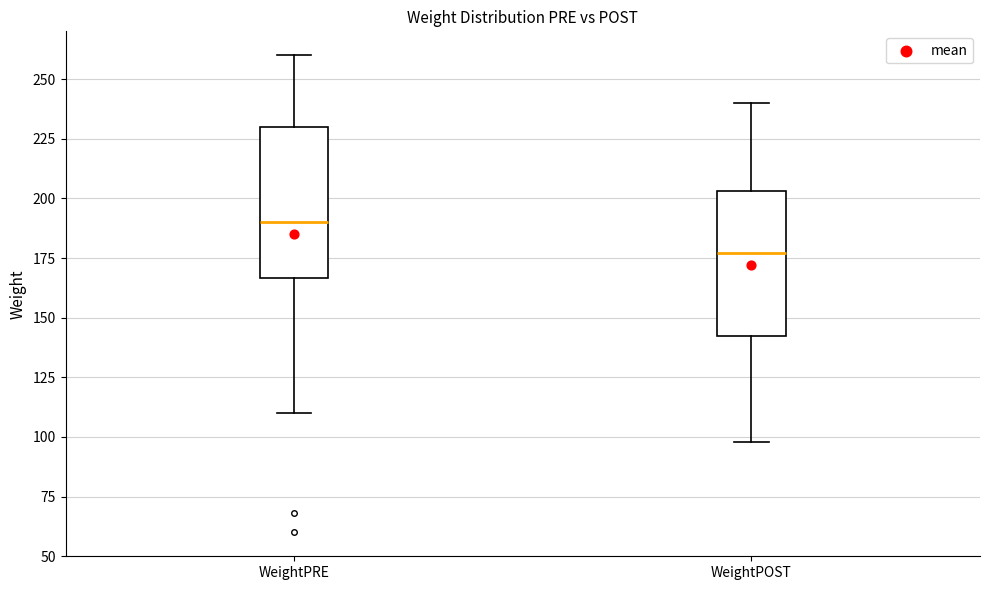

Reading left to right, read every box against the y-axis: the position of its median line, the range the box covers, and the ends of its whiskers. The values are not printed on the chart, so give them approximately, as read against the axis.

WeightPRE: median 190, box 165 to 230, whiskers 110 to 260
WeightPOST: median 175, box 145 to 205, whiskers 100 to 240